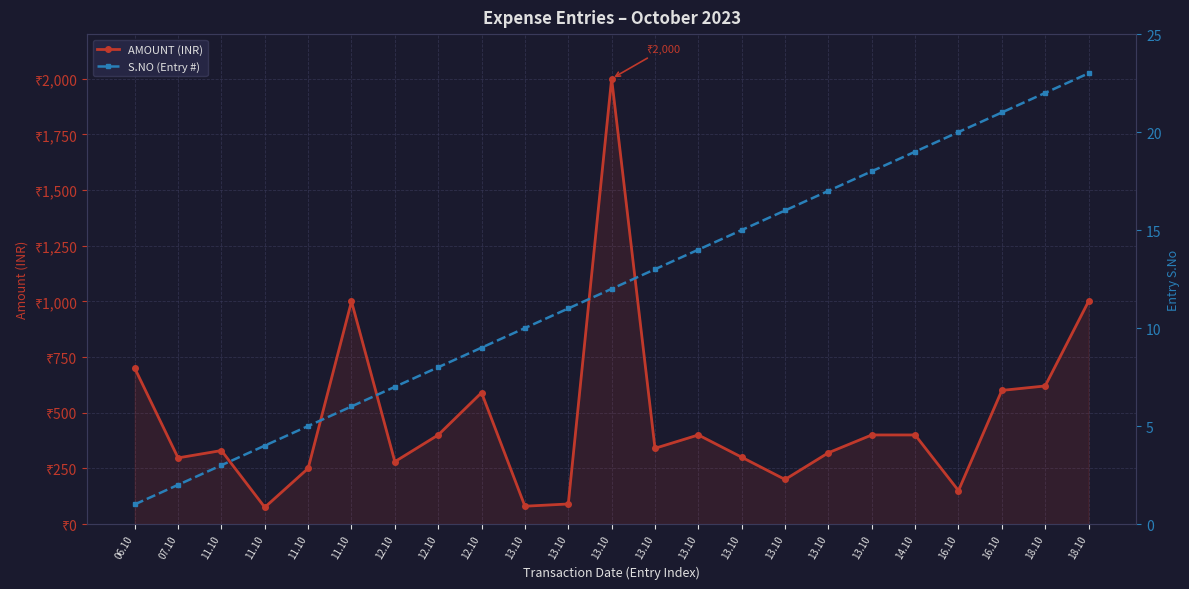

Reading left to right, list all the values displayed in this chart.

AMOUNT (INR): 700	297	330	75	250	1000	280	400	590	80	90	2000	340	400	300	200	320	400	400	150	600	620	1000
S.NO (Entry #): 1	2	3	4	5	6	7	8	9	10	11	12	13	14	15	16	17	18	19	20	21	22	23